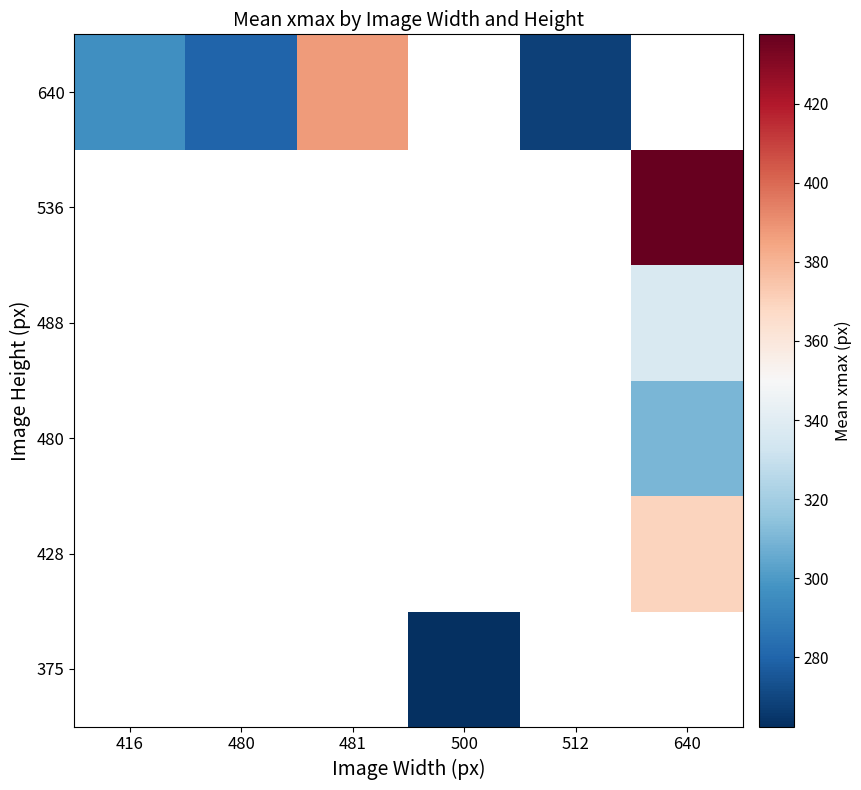

What is the maximum value shown in the chart?

437.5